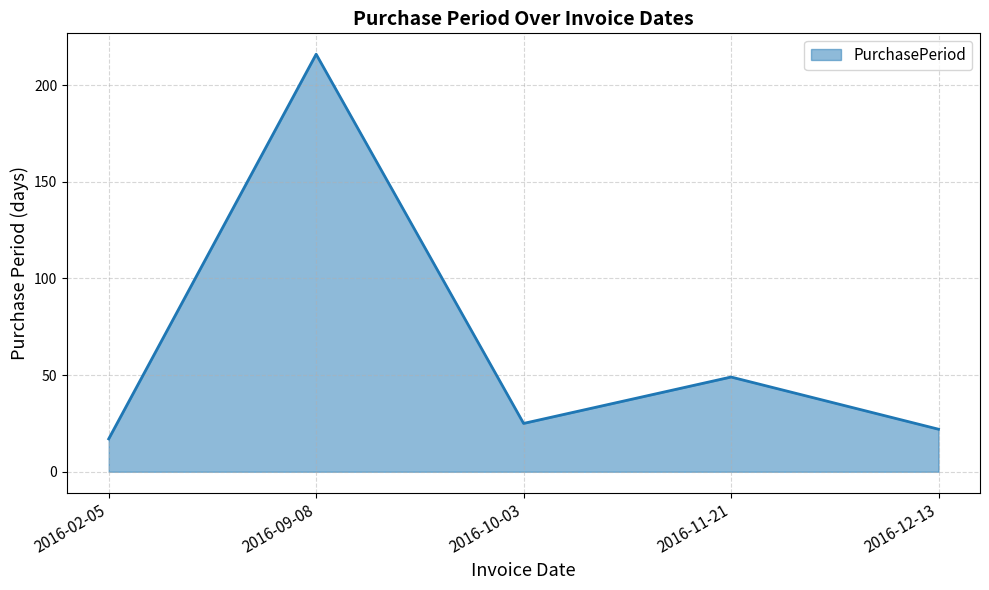

What is the difference between the values at 2016-12-13 and 2016-10-03?

3